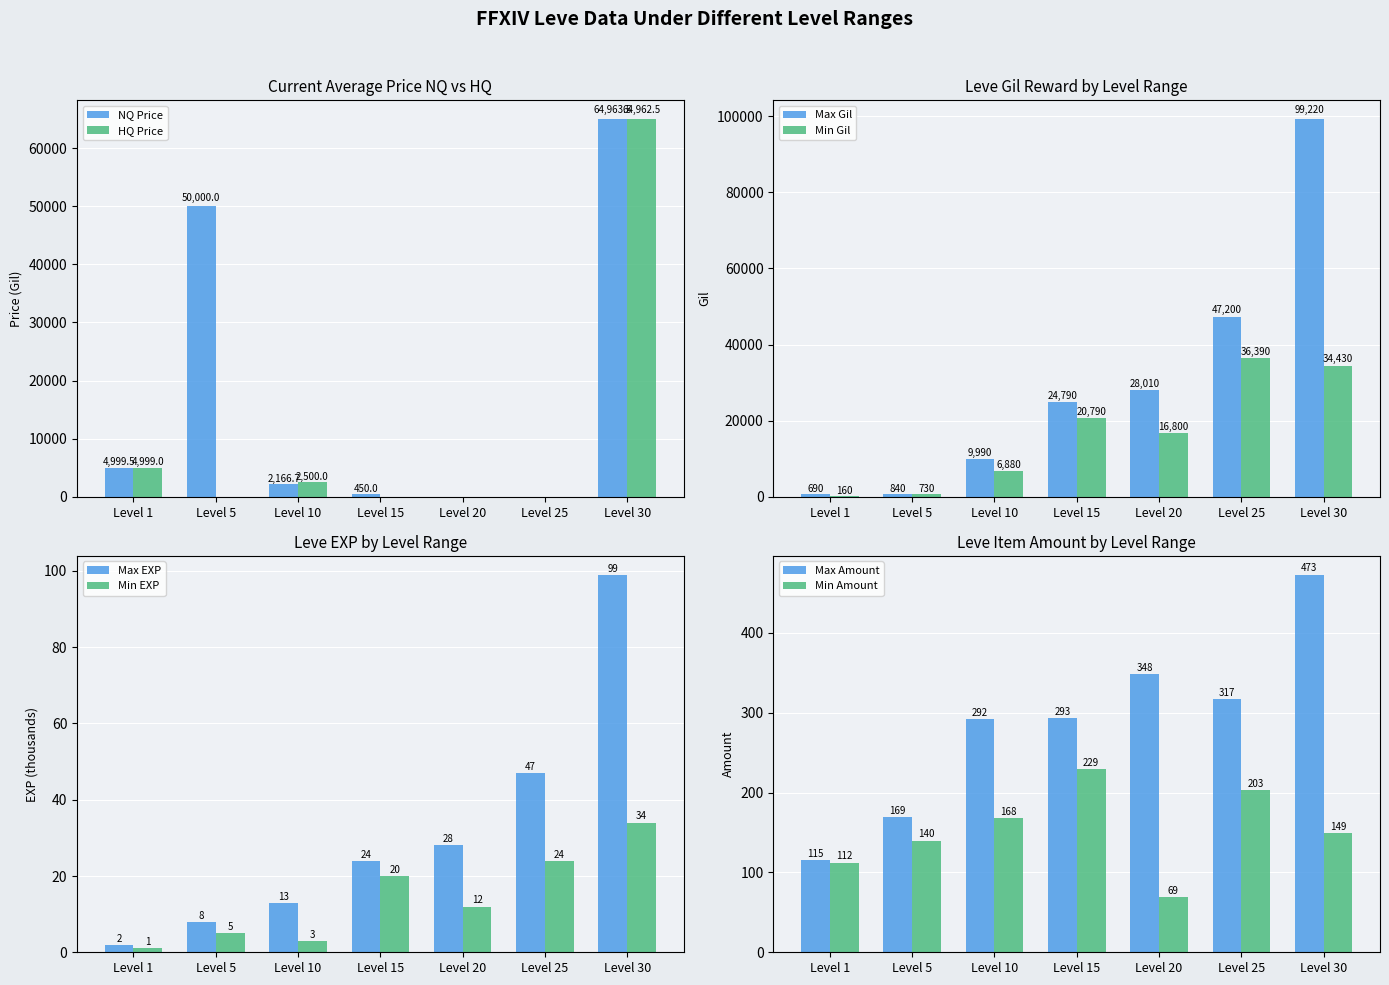

Count the number of data series in this chart.

2